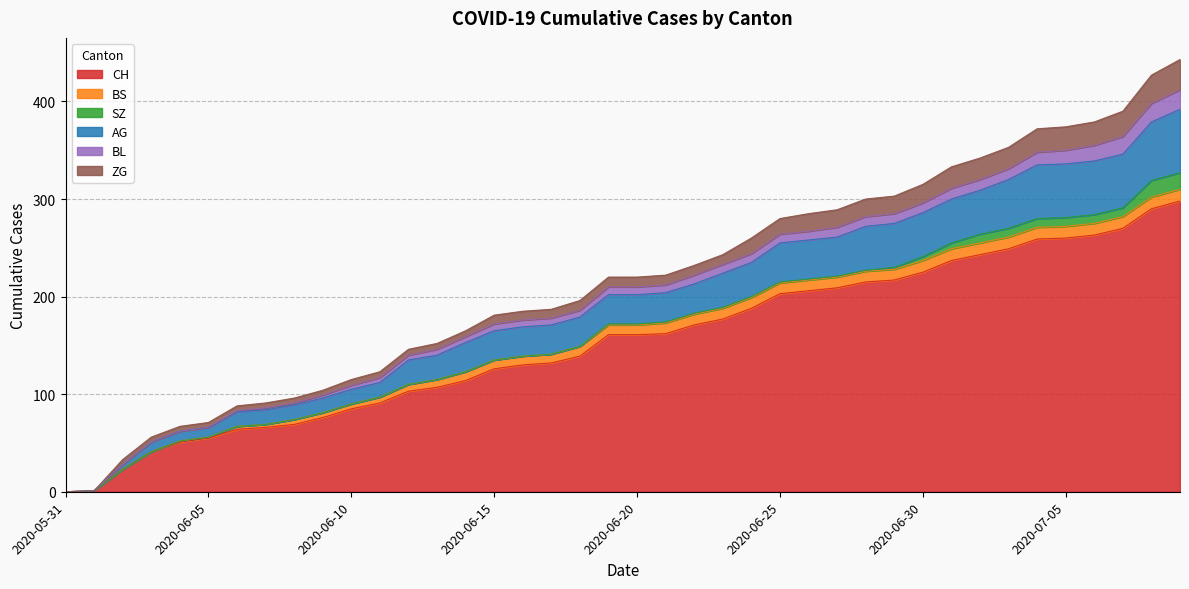

What is the label of the 6th point from the left?

2020-06-05